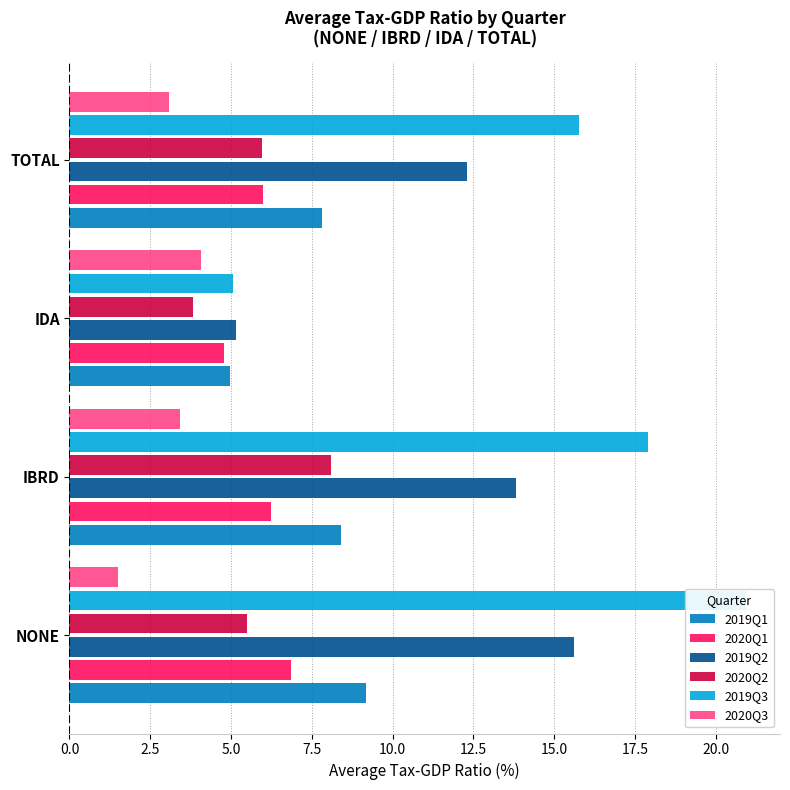

How many bars are there in total?

24